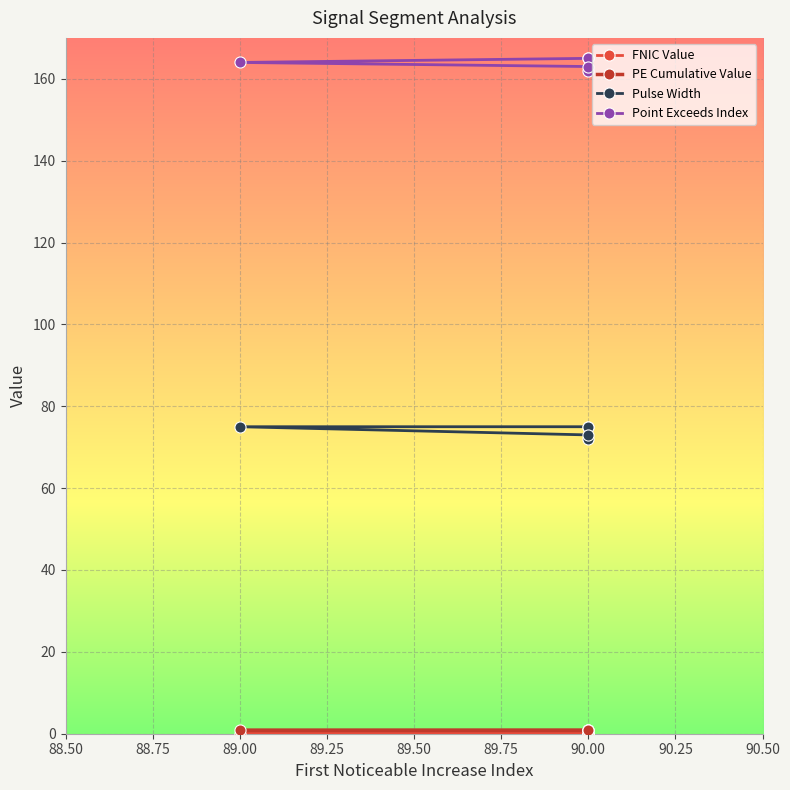

Which has a higher value, 90.00 or 89.00?

90.00